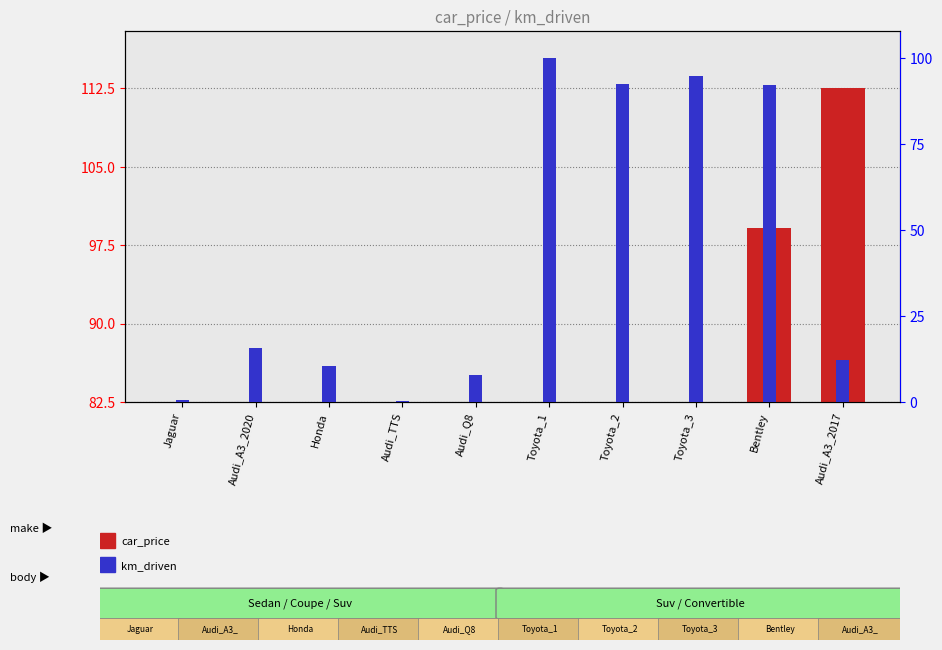

What is the minimum value for km_driven?

0.2